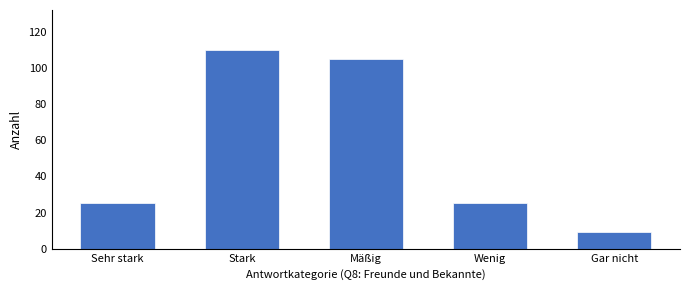

Reading left to right, extract all data points from this chart.

Sehr stark=25	Stark=110	Mäßig=105	Wenig=25	Gar nicht=9